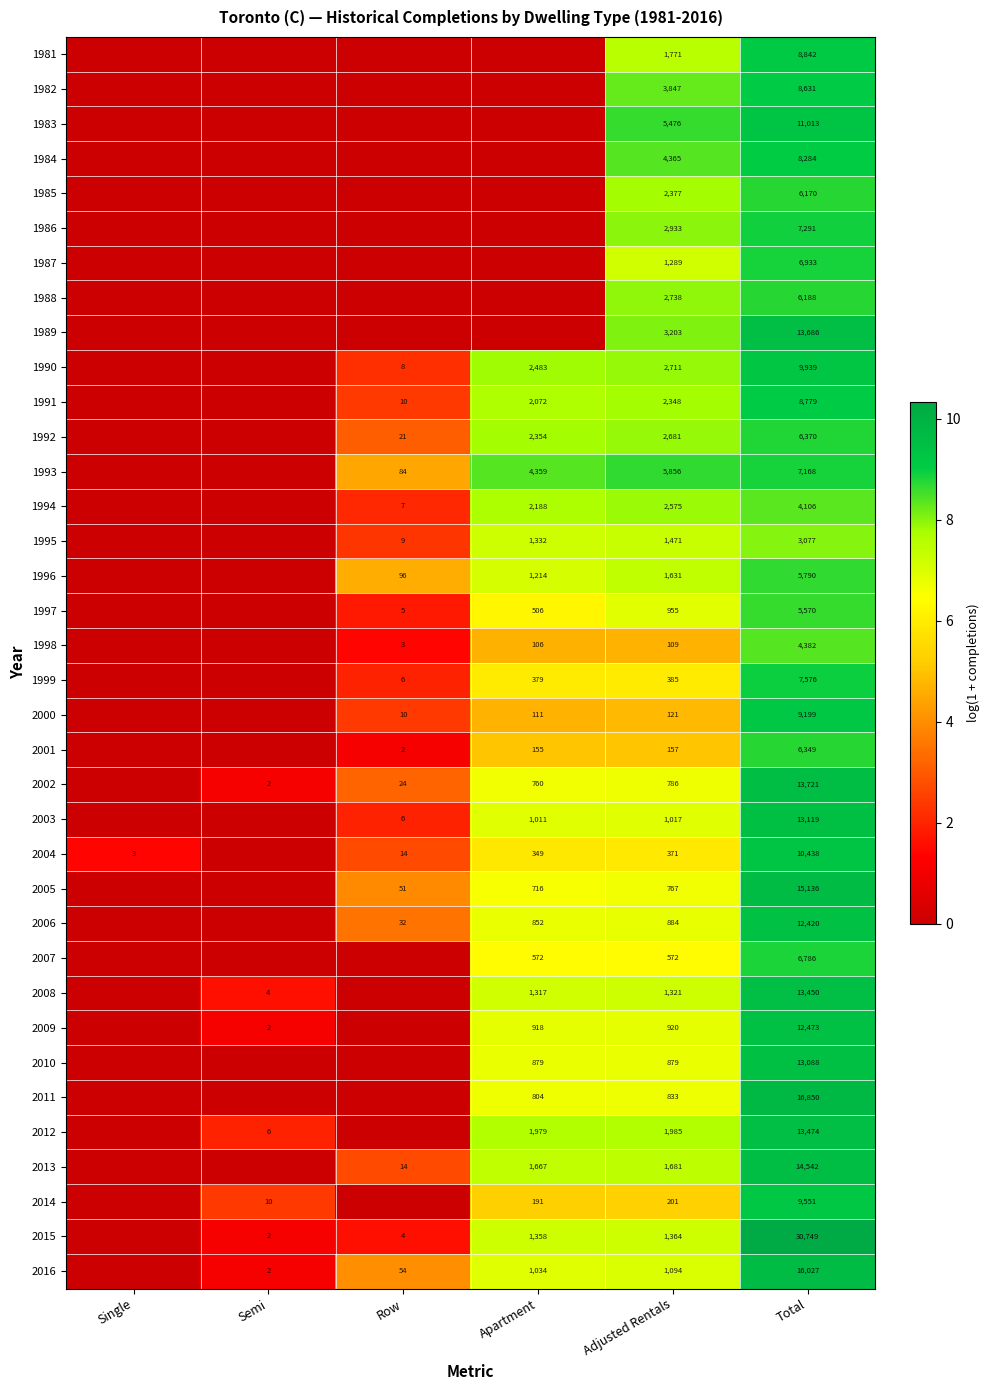

What is the spread (max minus min) of values at Total?

27672